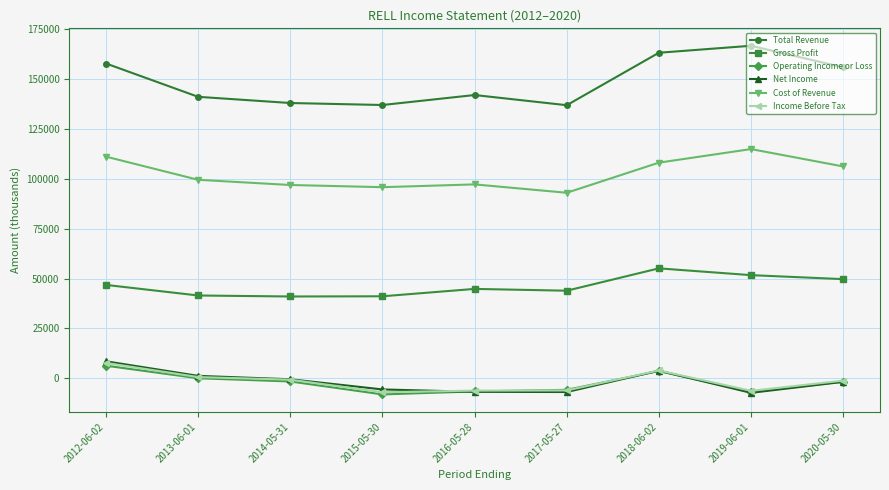

Is the value of Total Revenue at 2015-05-30 greater than the value of Income Before Tax at 2019-06-01?

Yes